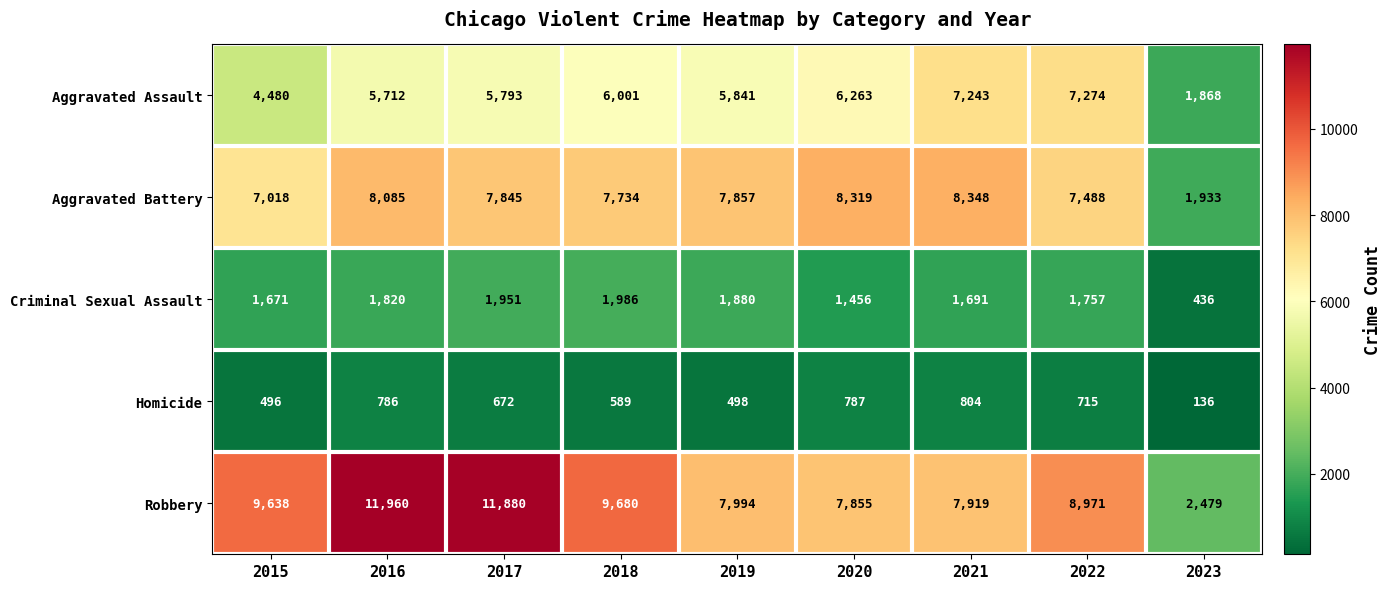

How many data points does each series have?

9